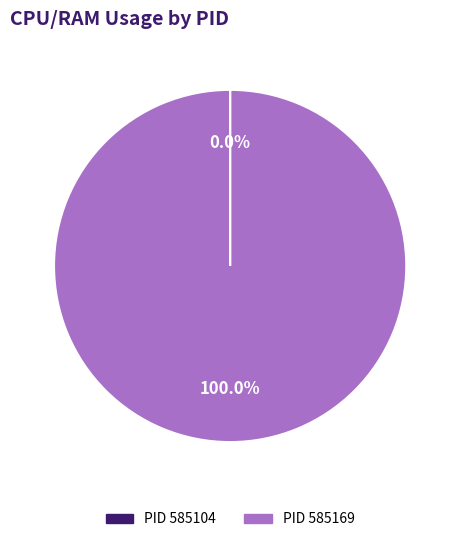

Which category has the biggest portion of the pie?

PID 585169